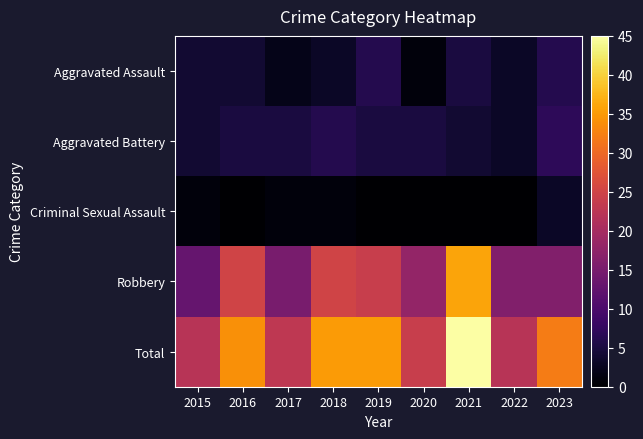

At 2017, list the series in order from smallest to largest.

Criminal Sexual Assault, Aggravated Assault, Aggravated Battery, Robbery, Total